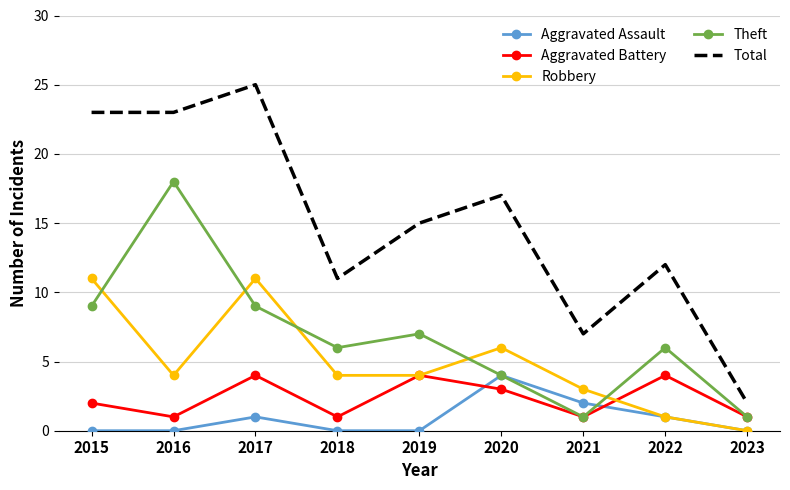

Reading left to right, what are all the values shown in this chart?

Aggravated Assault: 0	0	1	0	0	4	2	1	0
Aggravated Battery: 2	1	4	1	4	3	1	4	1
Robbery: 11	4	11	4	4	6	3	1	0
Theft: 9	18	9	6	7	4	1	6	1
Total: 23	23	25	11	15	17	7	12	2